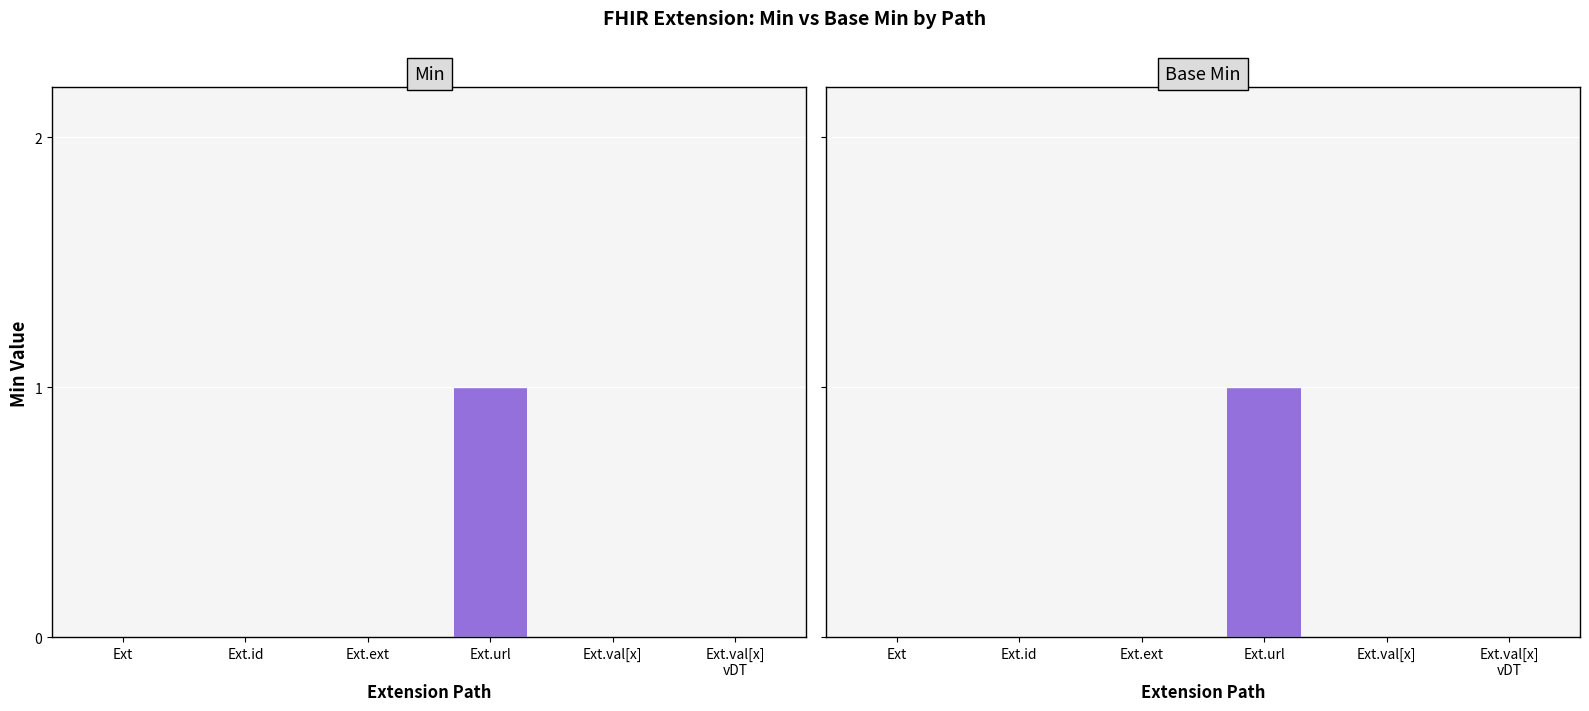

Is it true that Min equals 0 at Extension.id?

True